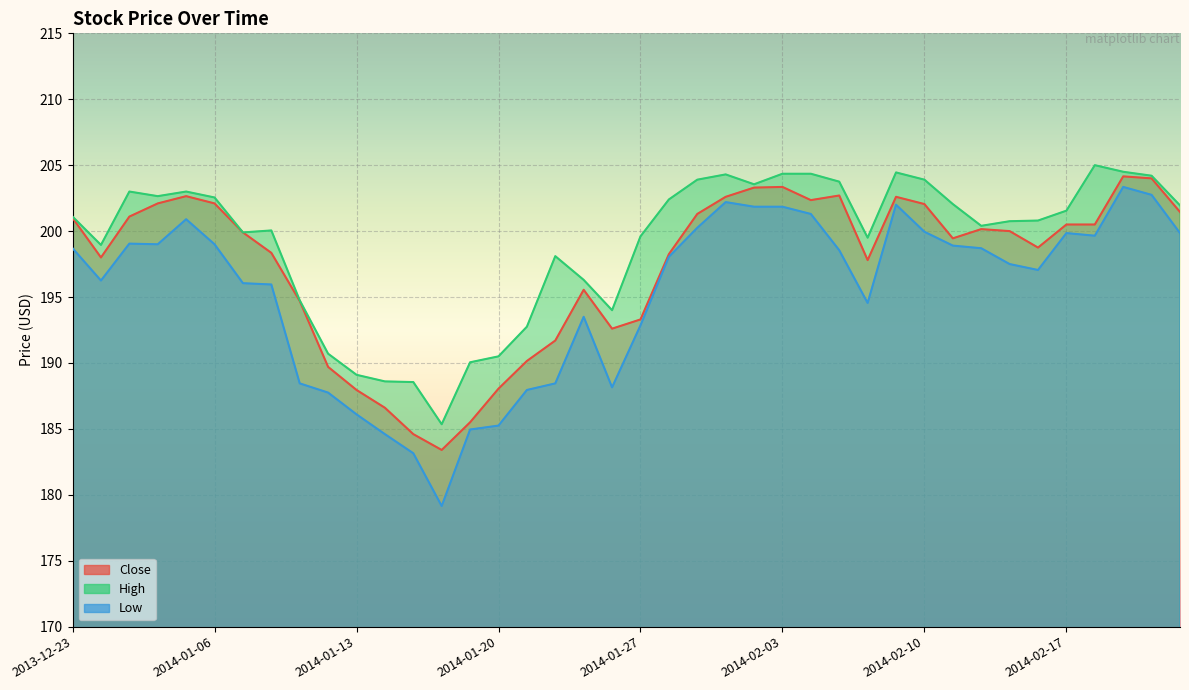

How many lines are shown in the chart?

3